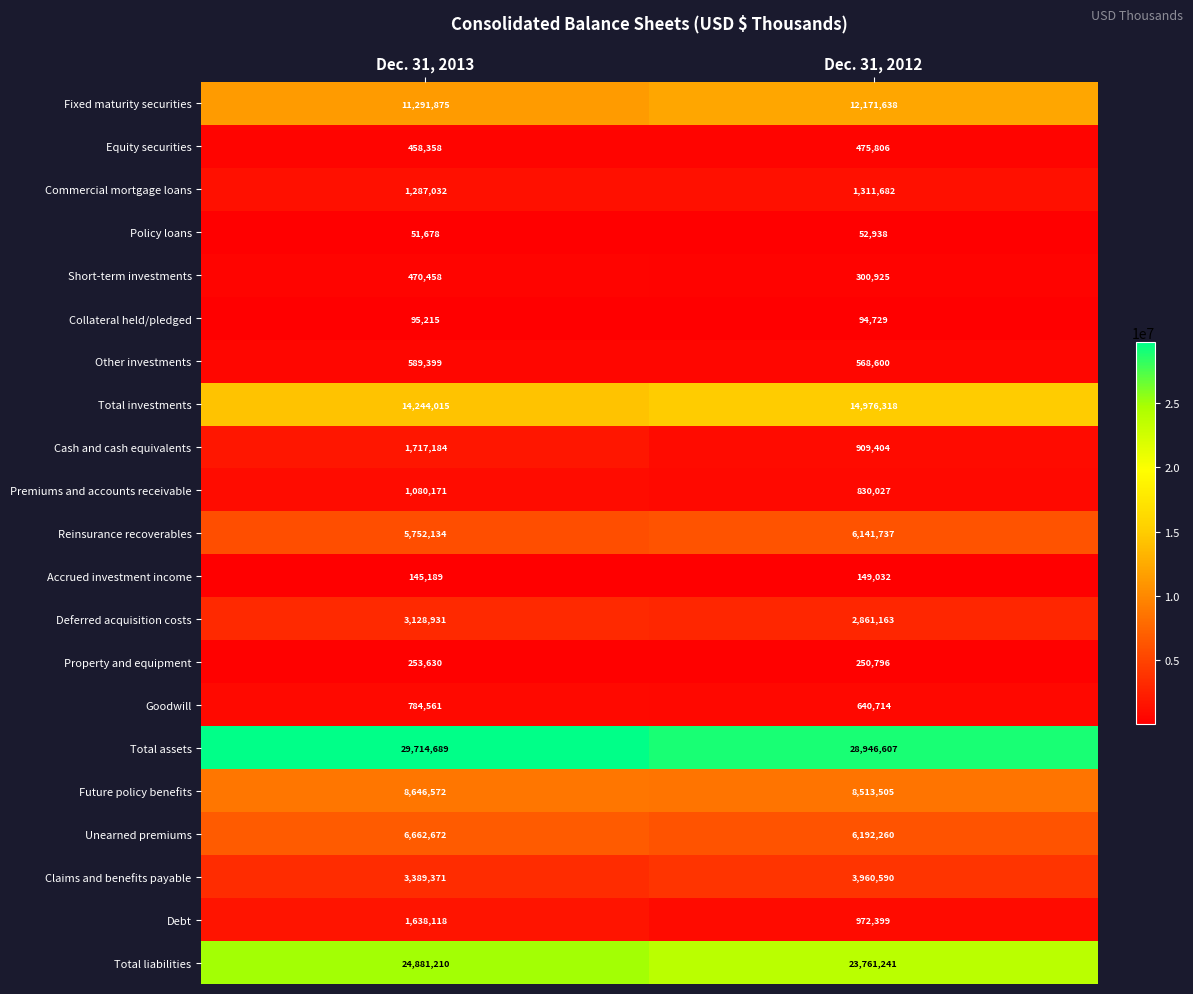

What is the sum of all Total assets values?

58661296